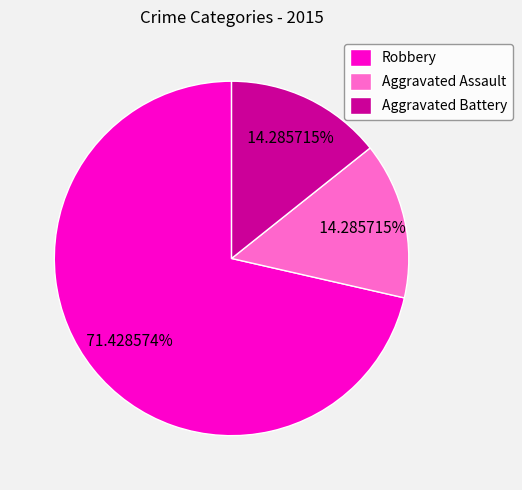

To the nearest percent, what percentage of the pie is Aggravated Battery?

14%